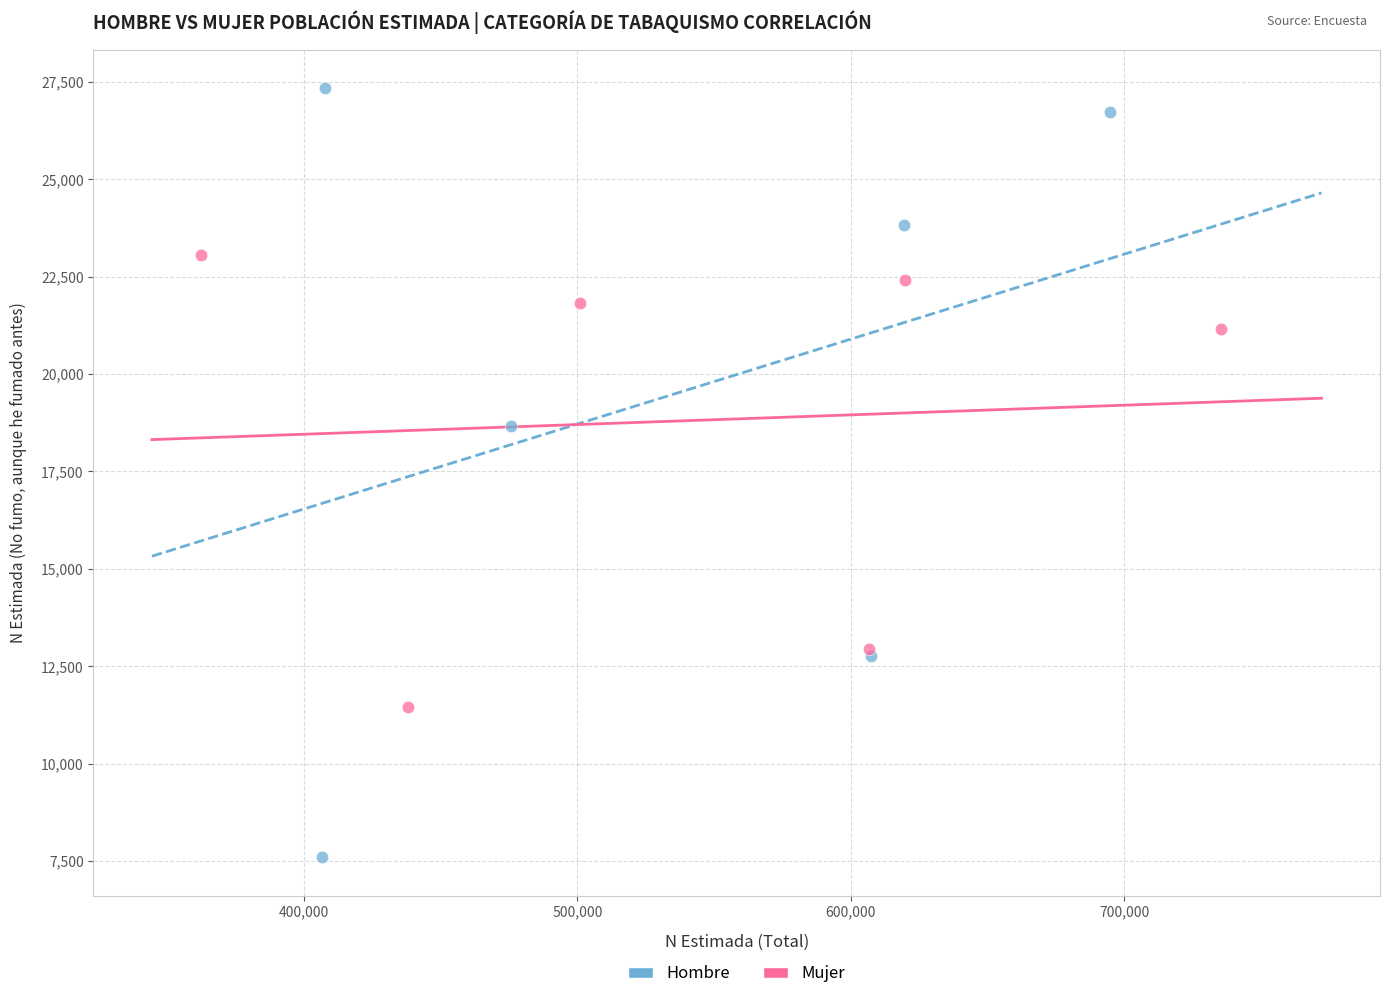

Which series contains the highest Y value?

Hombre